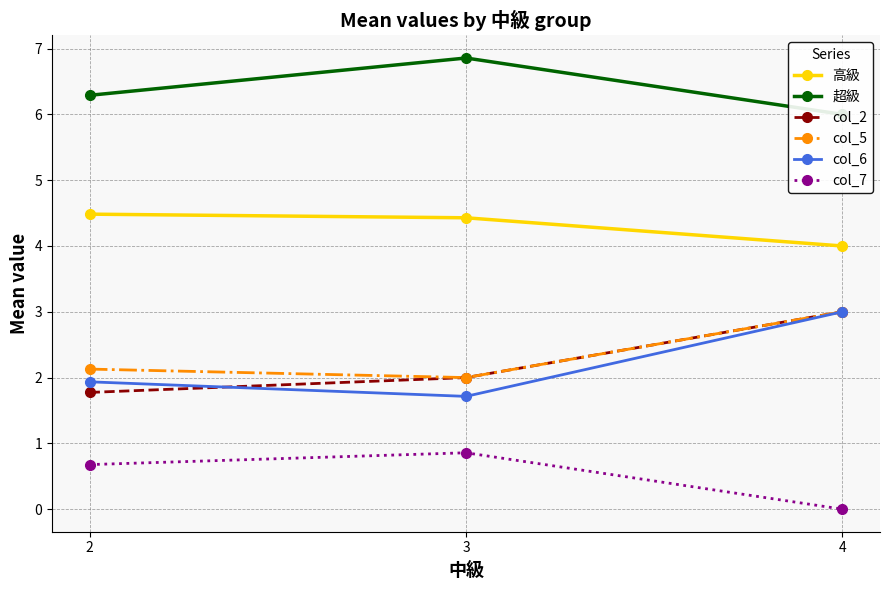

What are all the series names shown in the legend?

高級, 超級, col_2, col_5, col_6, col_7